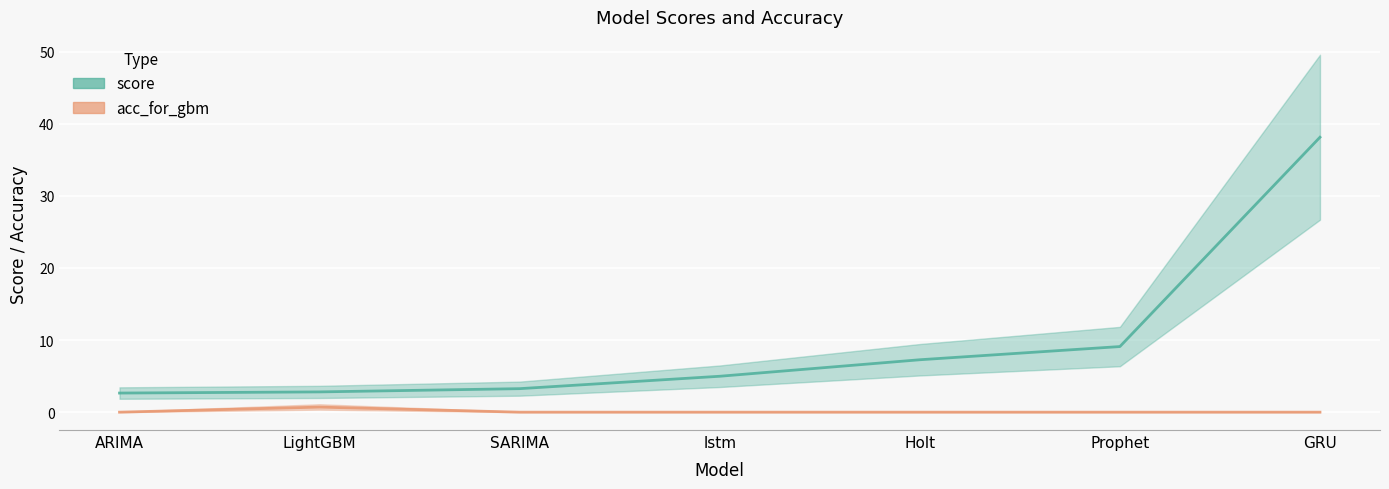

How many data points in score are above 4?

4